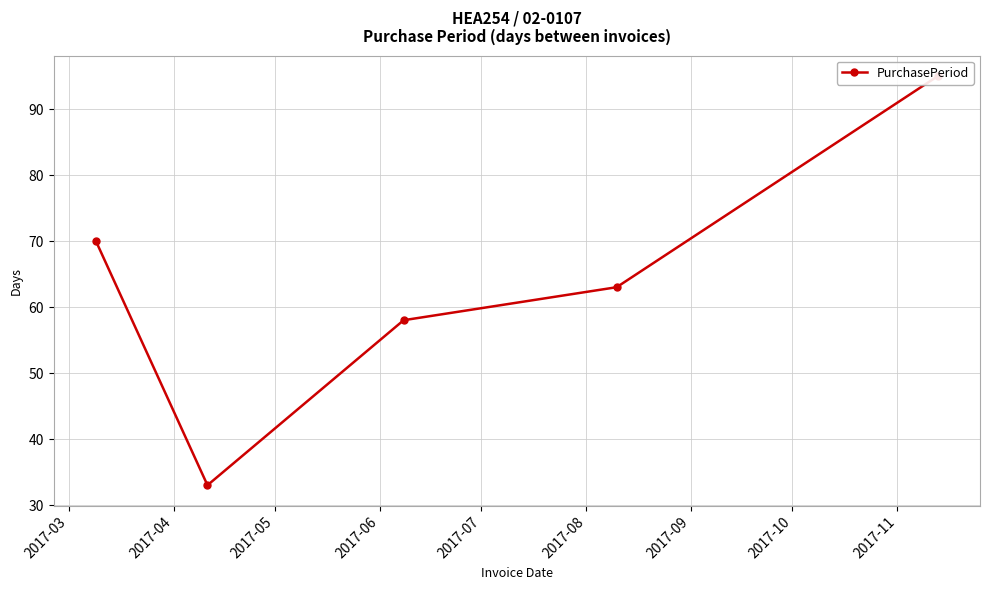

How many lines are shown in the chart?

1